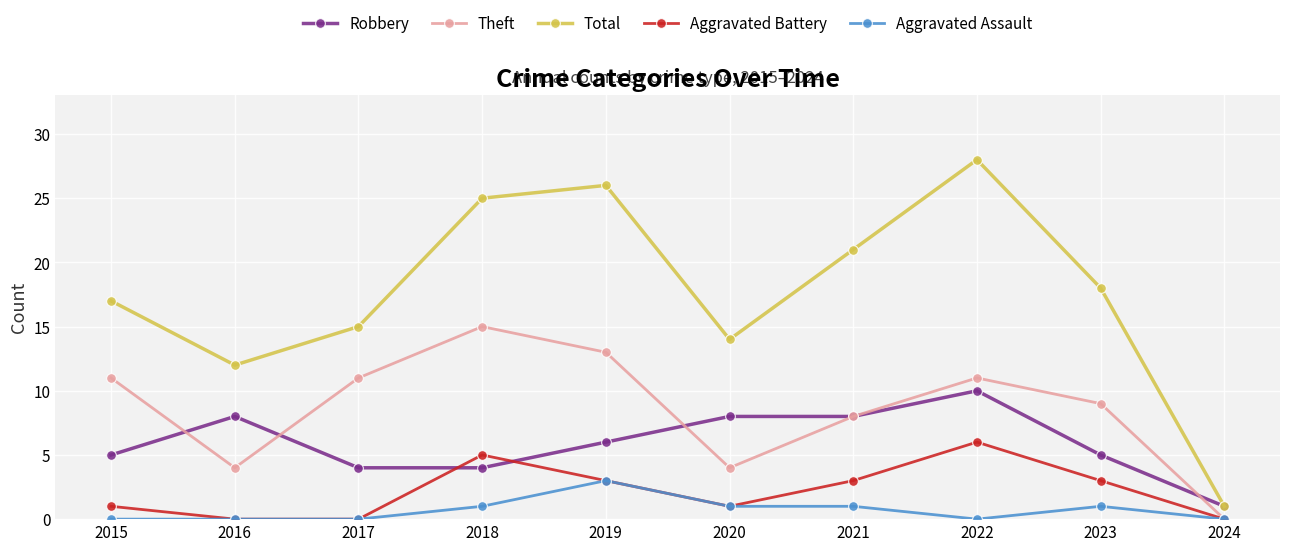

What is the difference between the maximum and minimum values in the Robbery series?

9